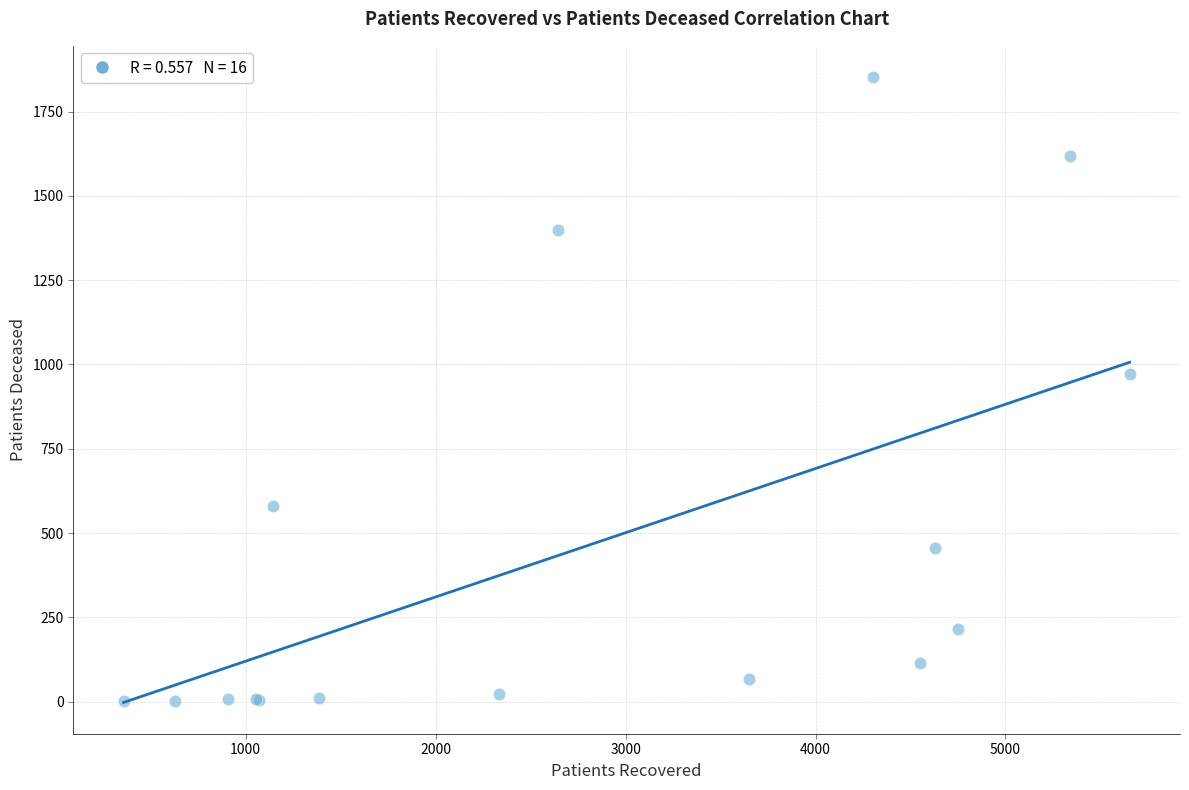

What Y value in the scatter plot is closest to 926?

971